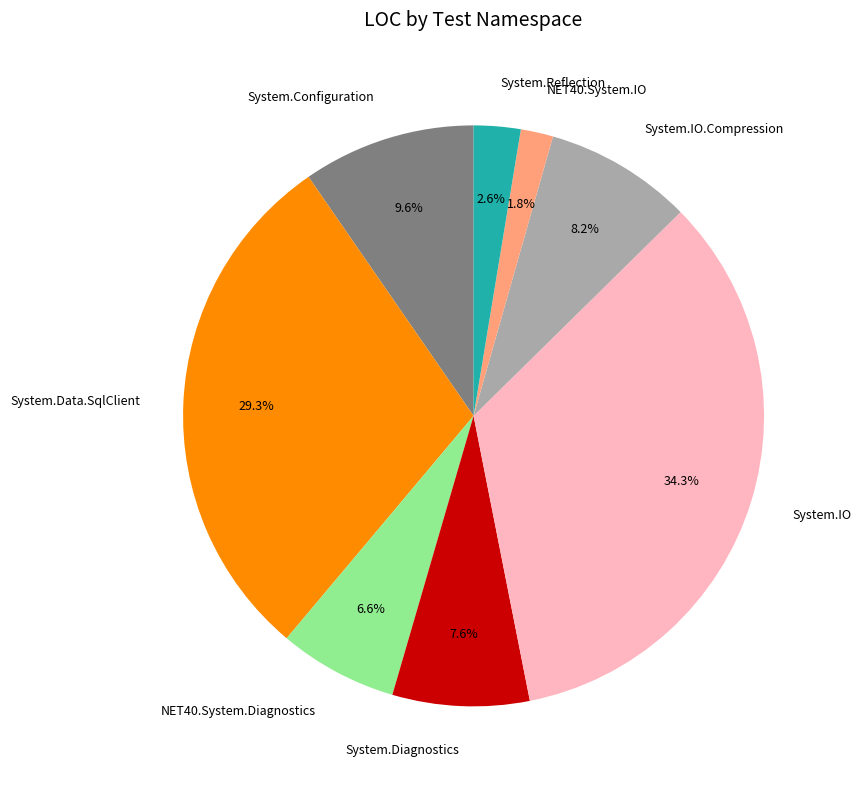

Between System.IO and System.Data.SqlClient, which is larger?

System.IO